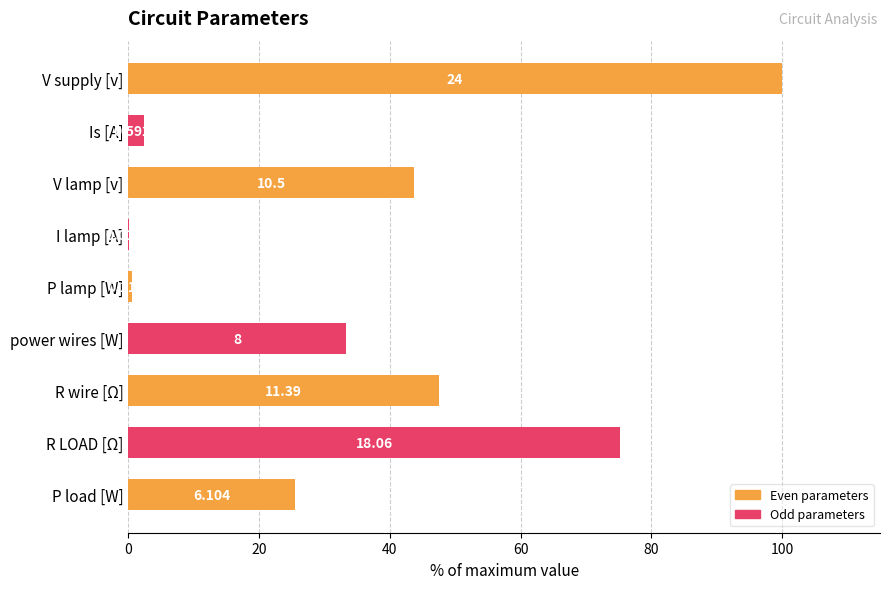

What is the difference between the second highest and second lowest values?

74.8